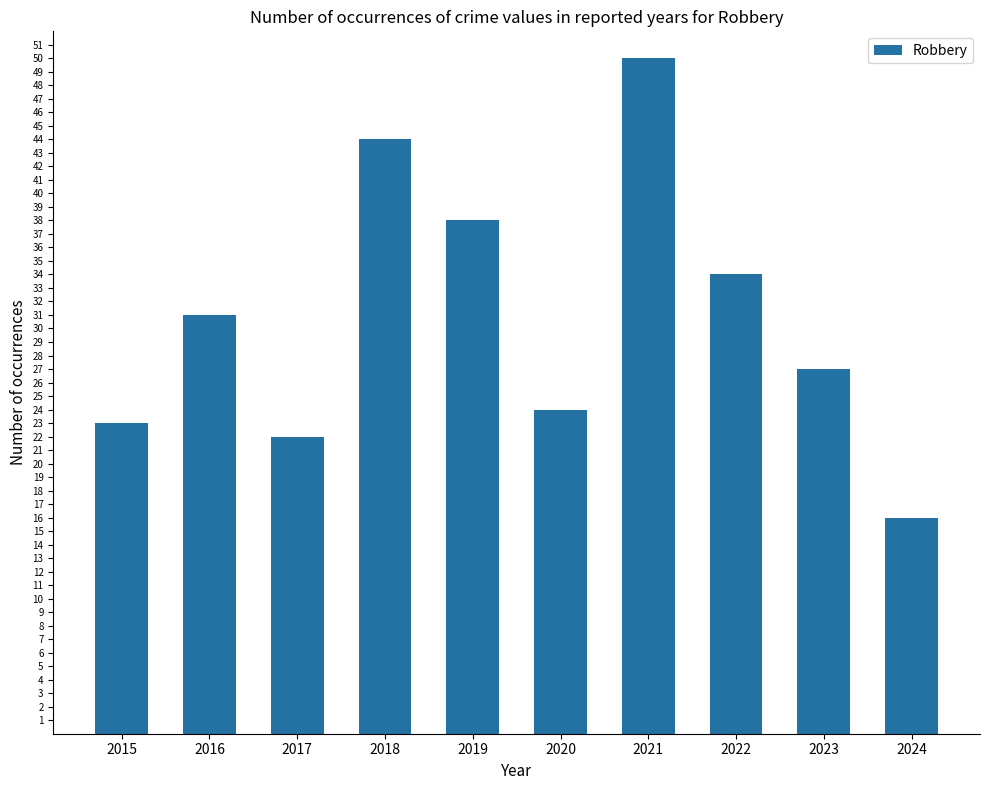

List the labels in order of value, largest first.

2021, 2018, 2019, 2022, 2016, 2023, 2020, 2015, 2017, 2024